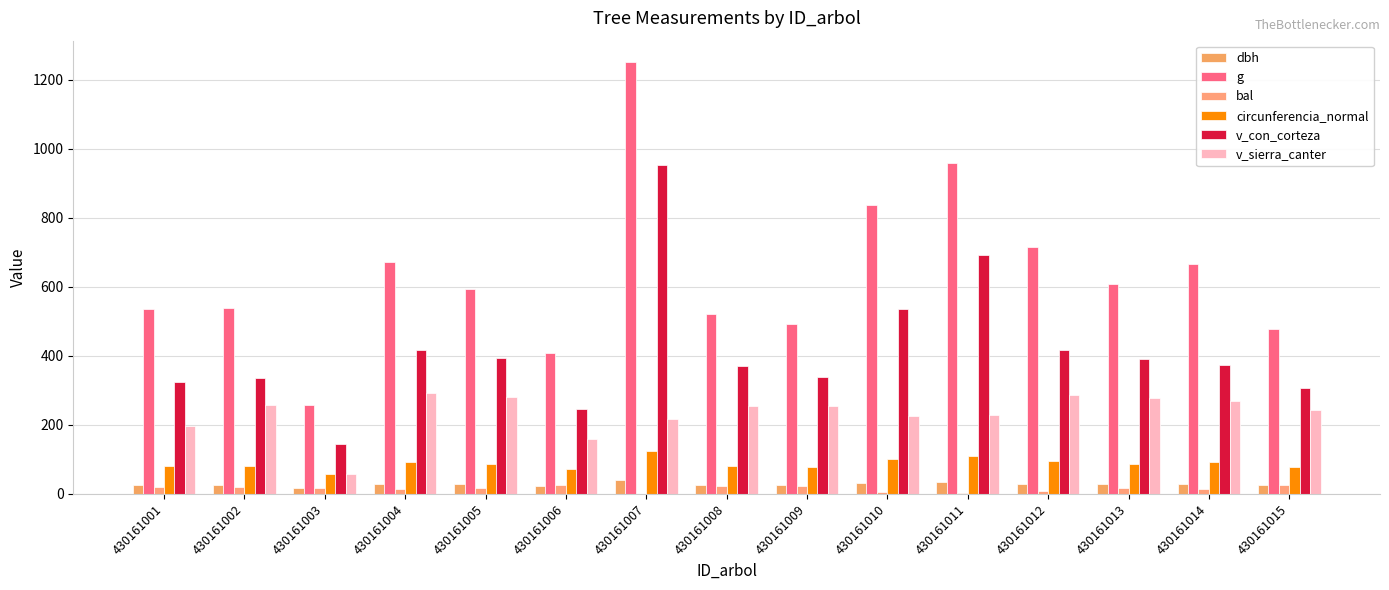

What value does the v_sierra_canter series have at 430161006?

158.3